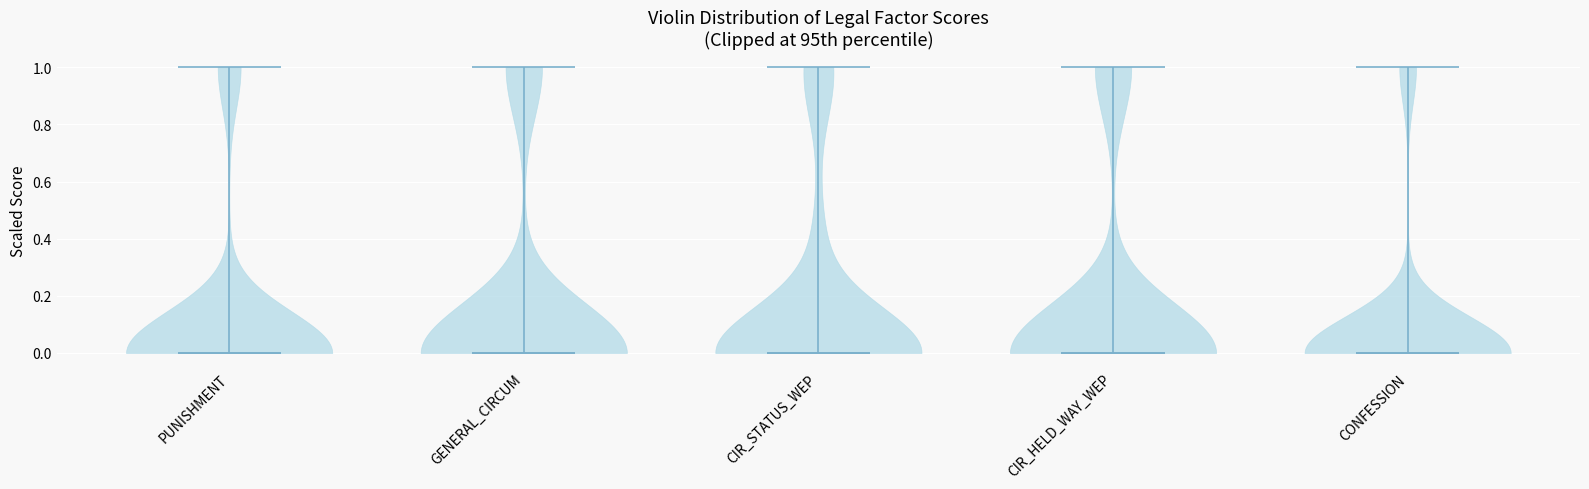

Reading left to right, read every violin against the y-axis: where its median line is, and the lowest and highest points it reaches. The values are not printed on the chart, so give them approximately, as read against the axis.

PUNISHMENT: median line 0, lowest point 0, highest point 1
GENERAL_CIRCUM: median line 0, lowest point 0, highest point 1
CIR_STATUS_WEP: median line 0, lowest point 0, highest point 1
CIR_HELD_WAY_WEP: median line 0, lowest point 0, highest point 1
CONFESSION: median line 0, lowest point 0, highest point 1